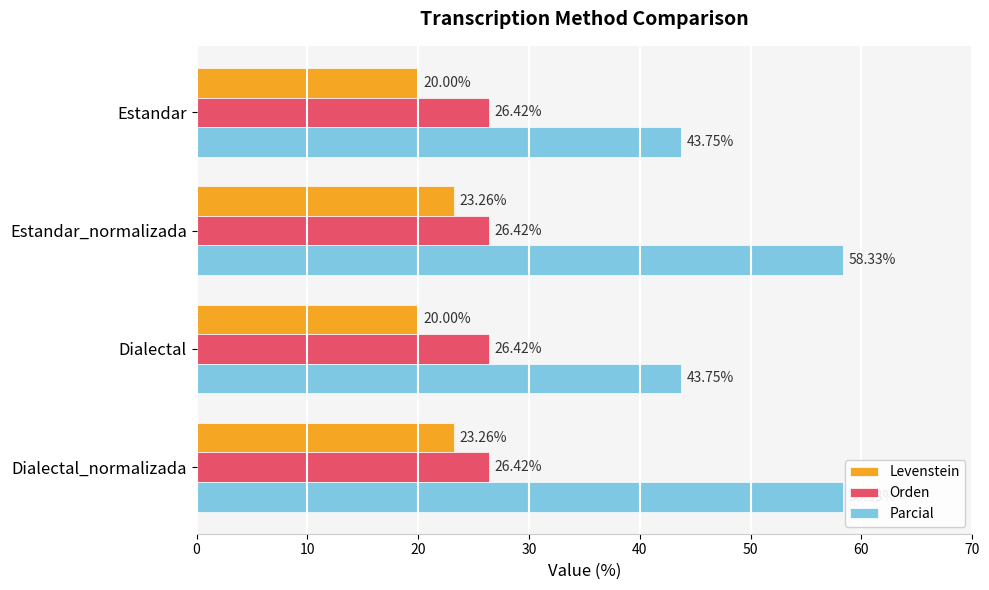

At how many categories does at least one series exceed 27?

4